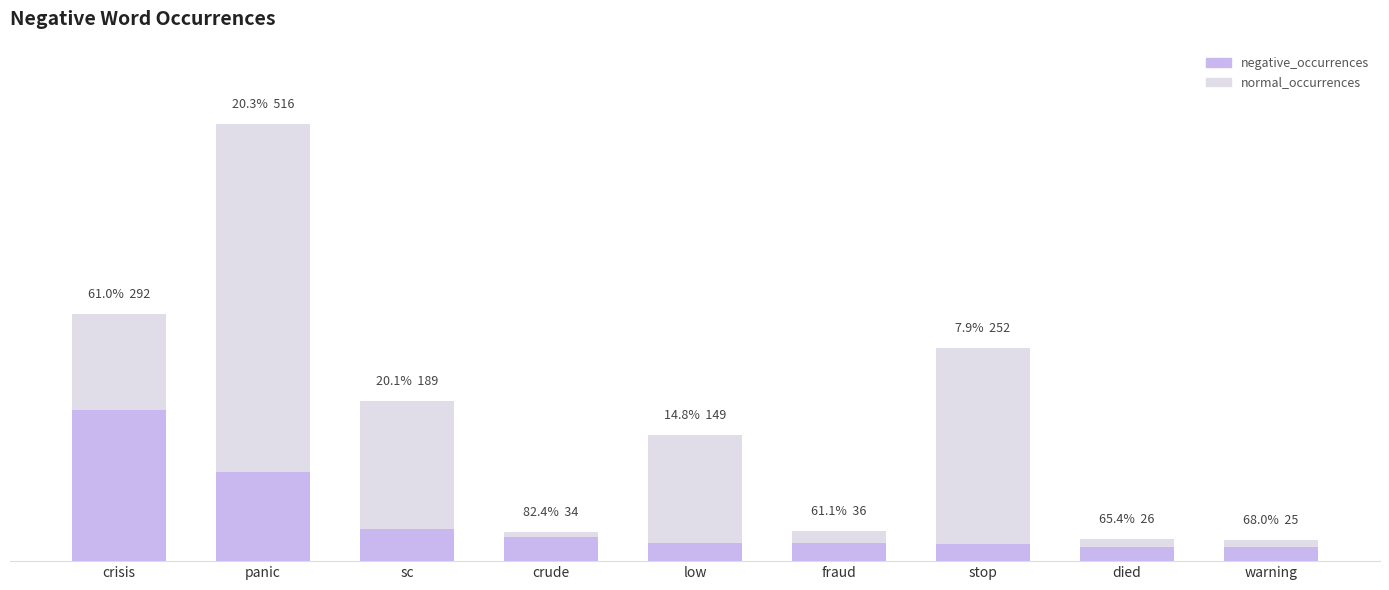

What position from the left is died?

8